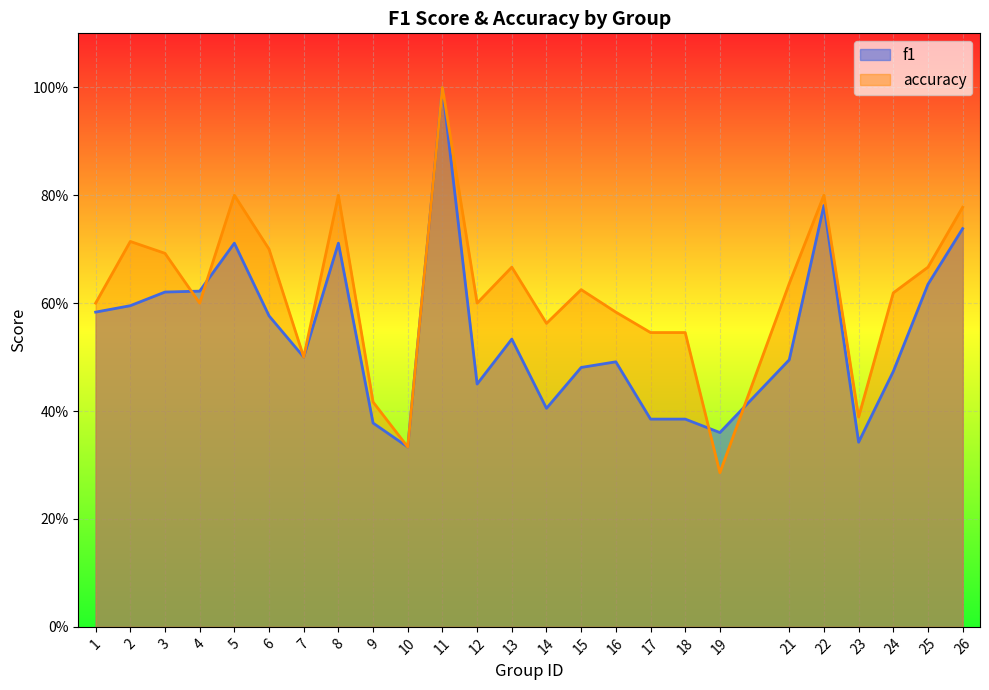

What is the value of the f1 point at the 11th from the left?

1.0